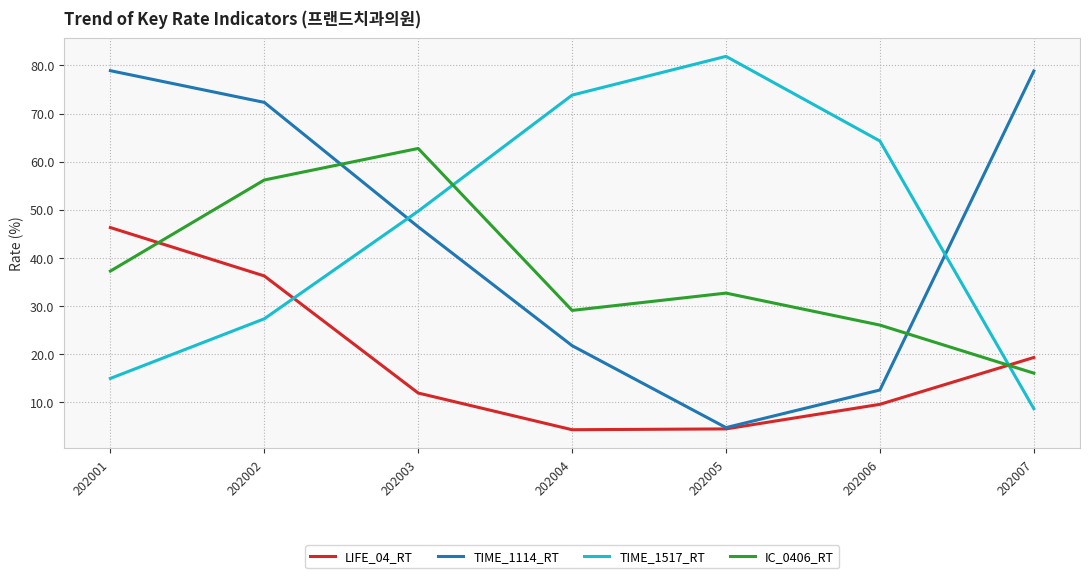

Is the value of IC_0406_RT at 202007 greater than the value of TIME_1114_RT at 202002?

No